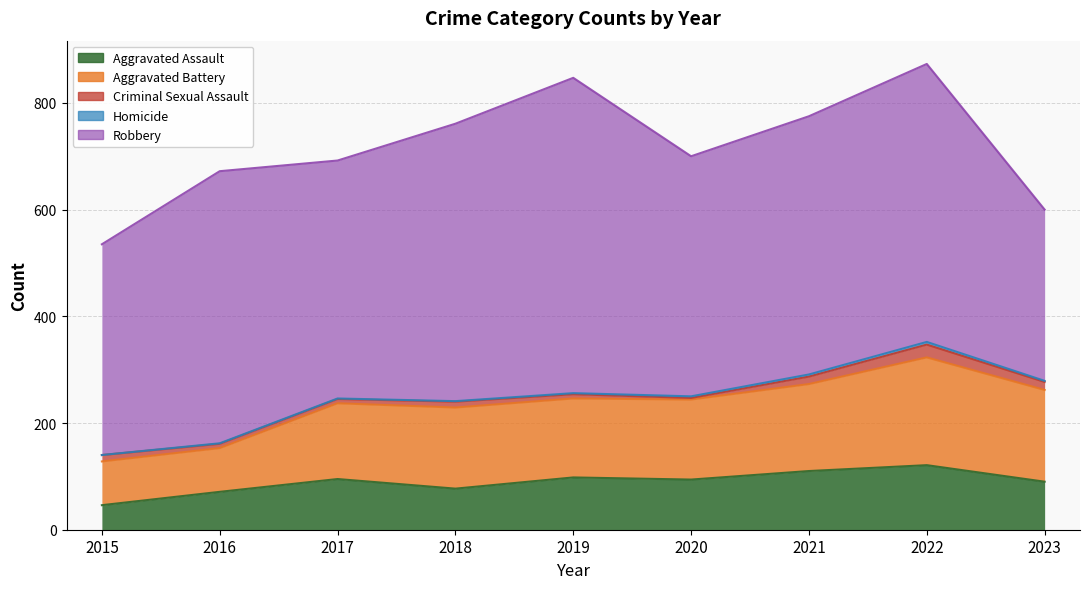

Reading left to right, what are all the values shown in this chart?

Aggravated Assault: 46	71	95	77	98	94	110	121	90
Aggravated Battery: 82	82	142	152	148	150	163	202	172
Criminal Sexual Assault: 12	8	8	11	8	3	14	24	15
Homicide: 0	1	1	1	2	3	4	5	2
Robbery: 395	510	446	520	591	450	484	521	321